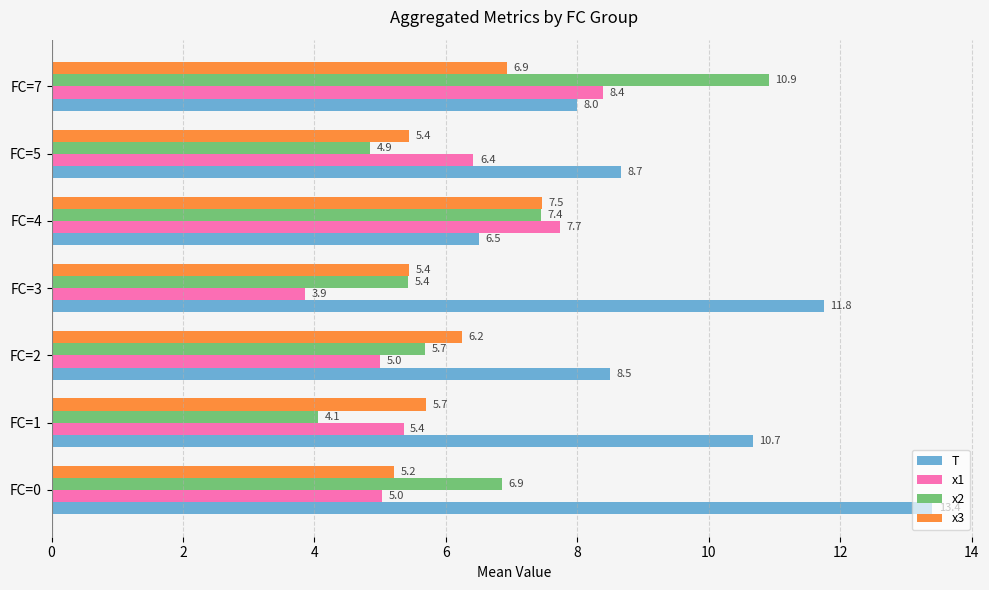

At how many categories does at least one series exceed 5?

7